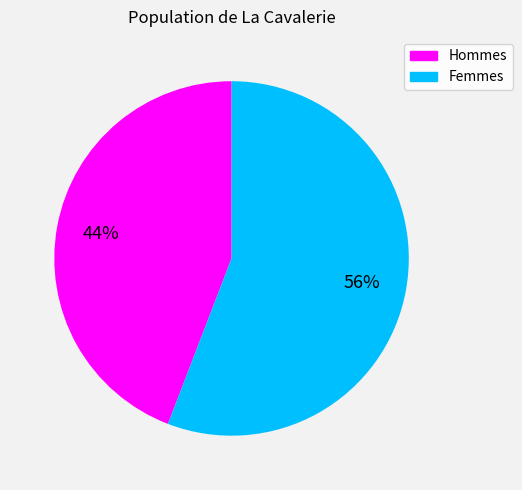

Does any single category account for the majority?

Yes